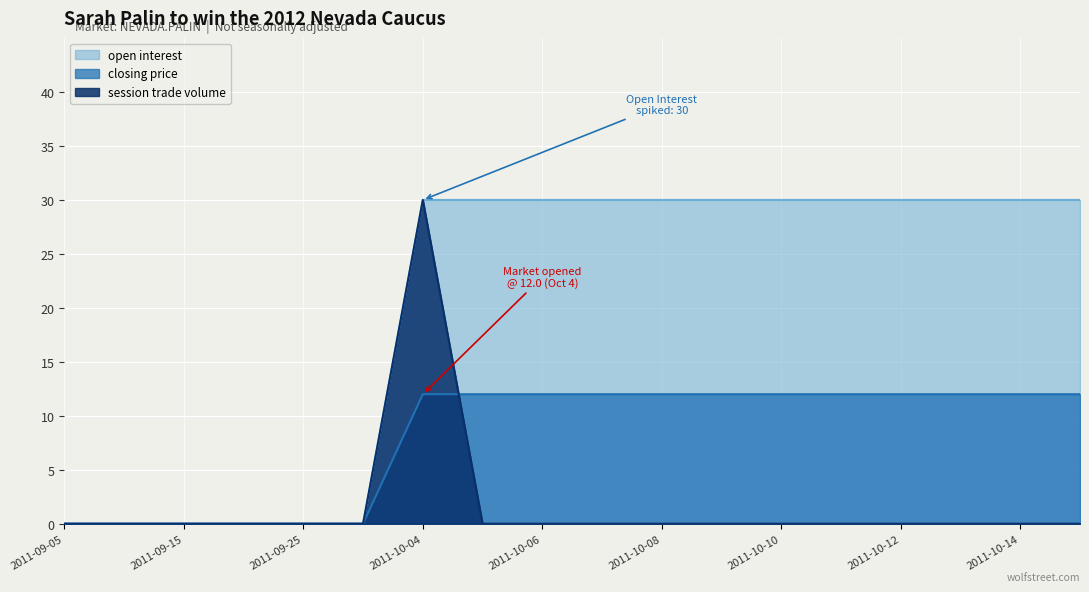

What is the label of the 1st point from the right?

2011-10-15